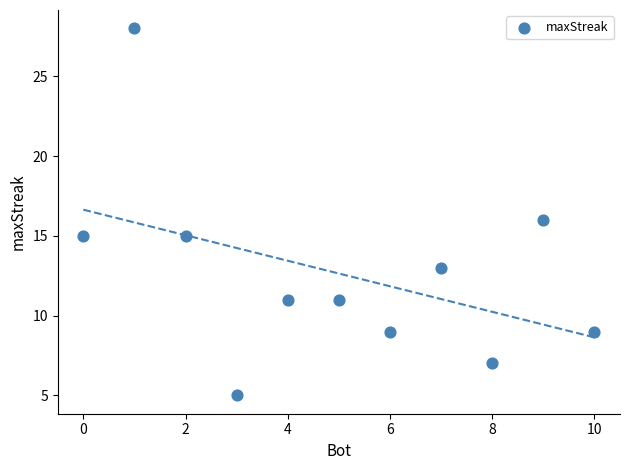

What is the average Y value?

13